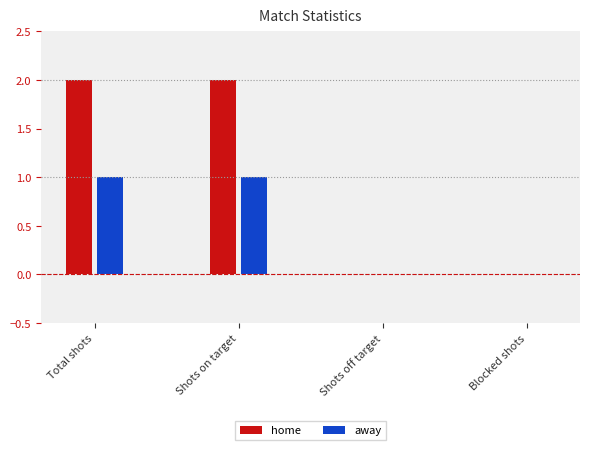

At which label does away reach its minimum?

Shots off target